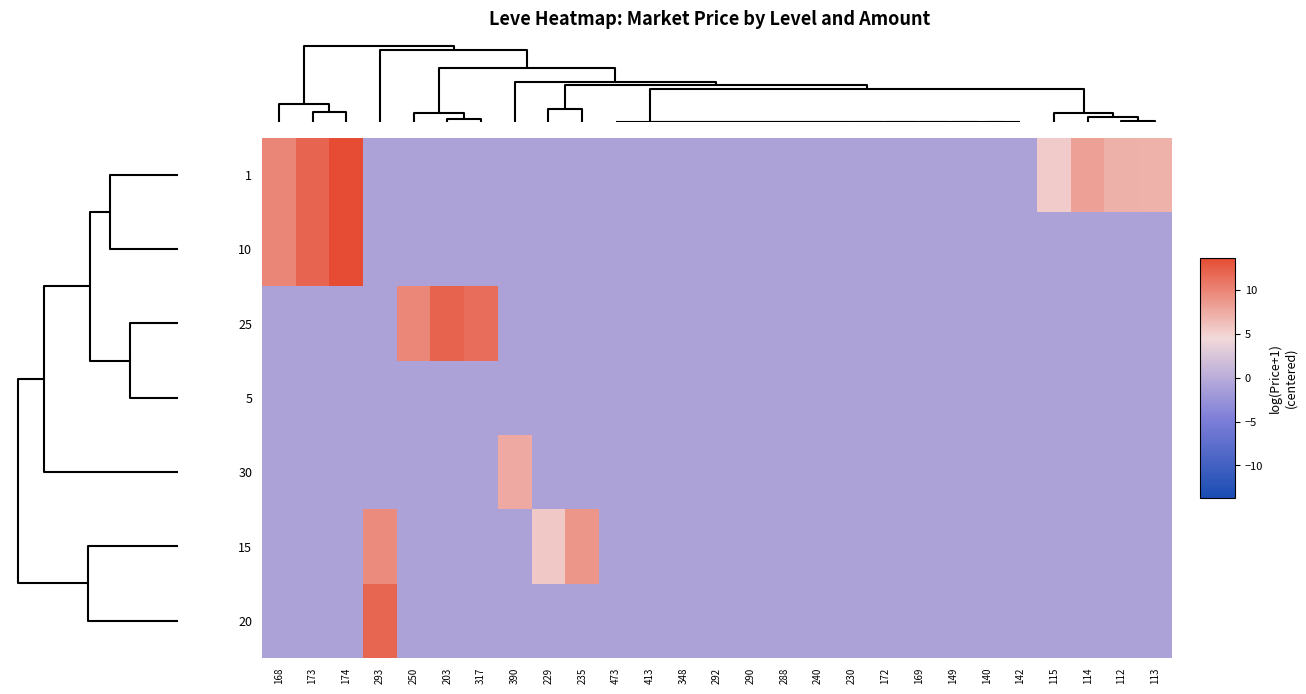

How many series are shown in this chart?

7